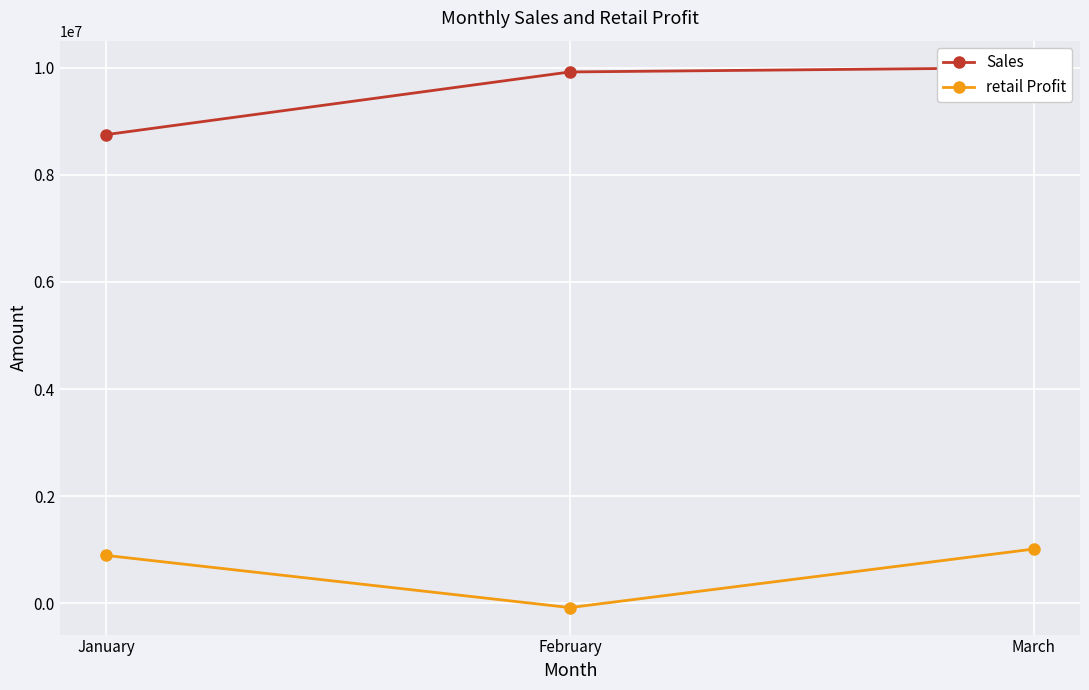

At January, list the series in order from smallest to largest.

retail Profit, Sales